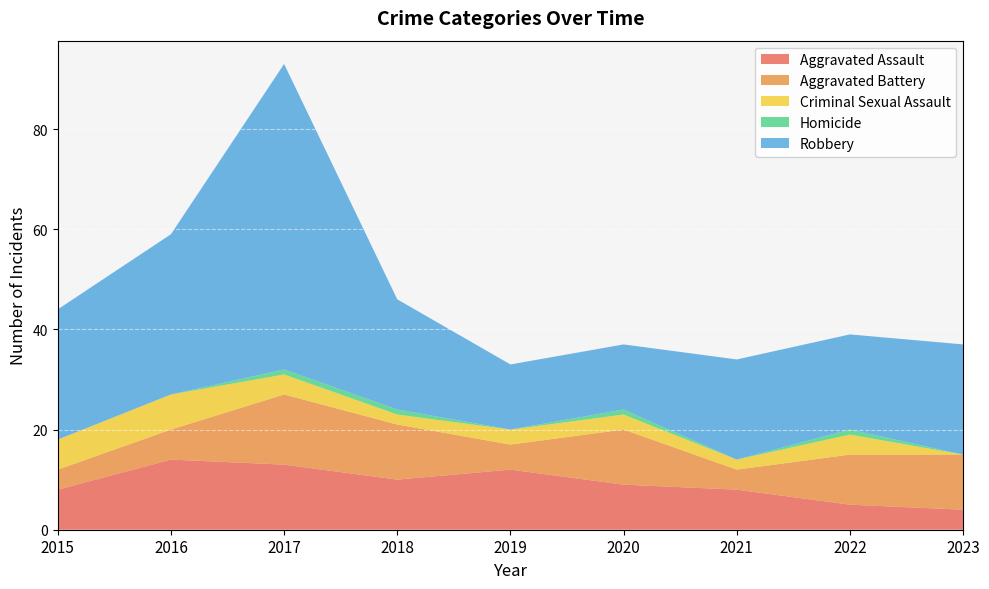

Reading left to right, transcribe all the data shown in this chart.

Aggravated Assault: 2015=8	2016=14	2017=13	2018=10	2019=12	2020=9	2021=8	2022=5	2023=4
Aggravated Battery: 2015=4	2016=6	2017=14	2018=11	2019=5	2020=11	2021=4	2022=10	2023=11
Criminal Sexual Assault: 2015=6	2016=7	2017=4	2018=2	2019=3	2020=3	2021=2	2022=4	2023=0
Homicide: 2015=0	2016=0	2017=1	2018=1	2019=0	2020=1	2021=0	2022=1	2023=0
Robbery: 2015=26	2016=32	2017=61	2018=22	2019=13	2020=13	2021=20	2022=19	2023=22